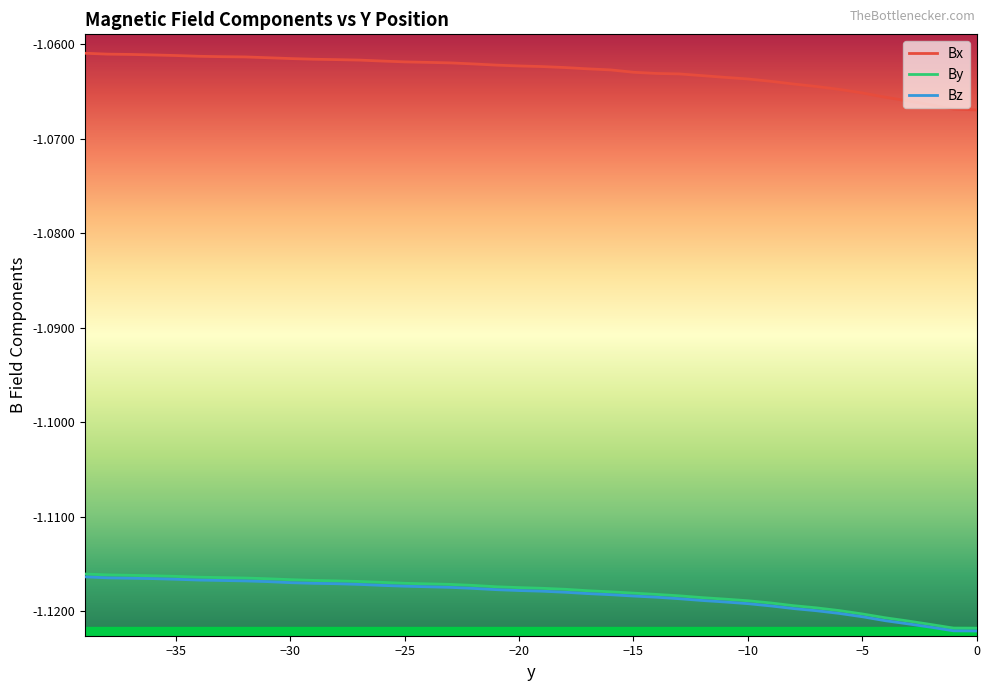

What are all the series names shown in the legend?

Bx, By, Bz